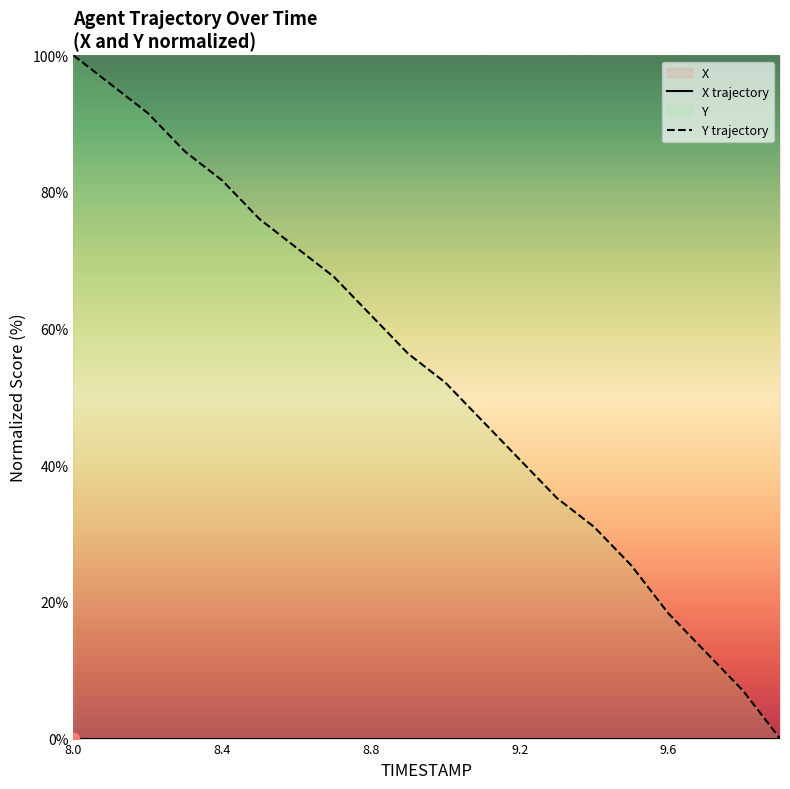

Is the value of Y trajectory at 8 greater than the value of X trajectory at 17?

Yes